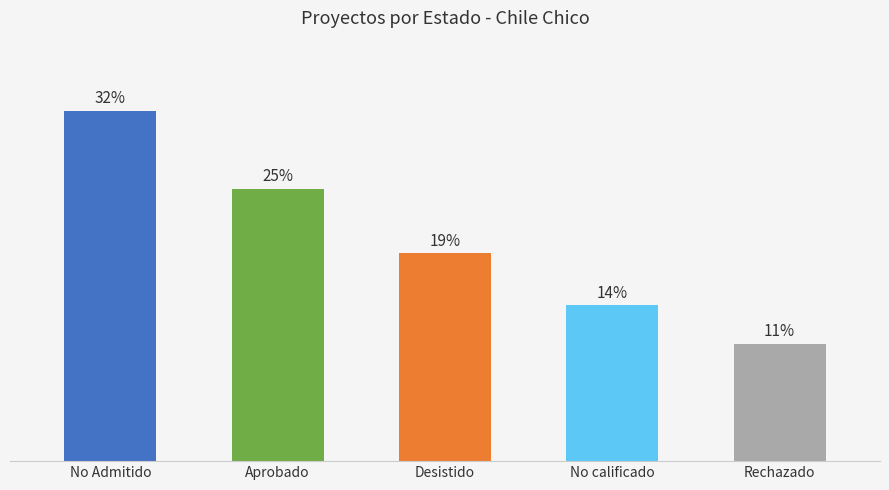

What position from the right is Rechazado?

1